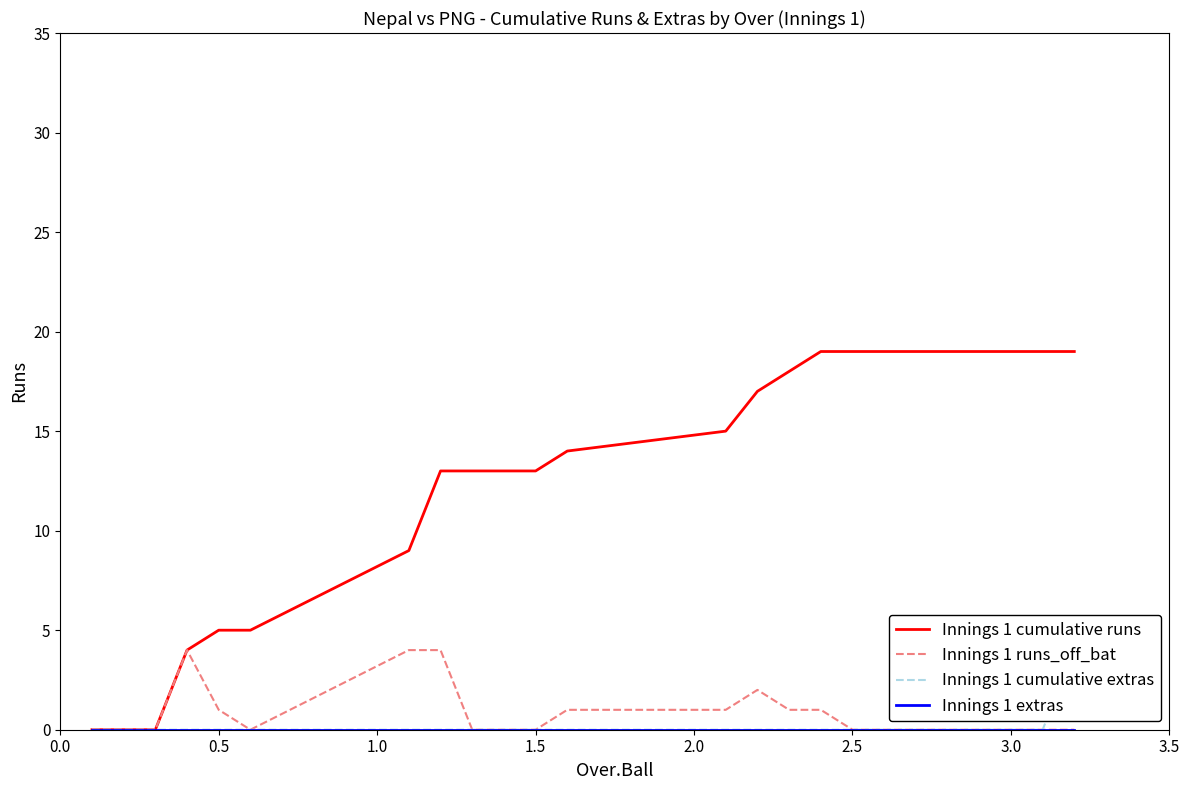

Count the Innings 1 runs_off_bat values in the range 0 to 1.

16